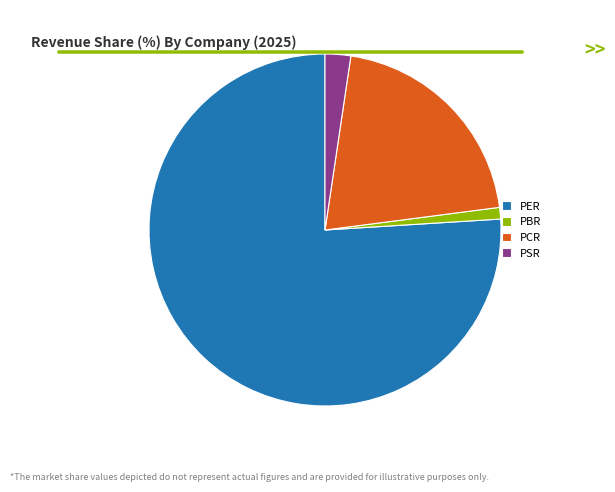

Which has a higher value, PBR or PCR?

PCR